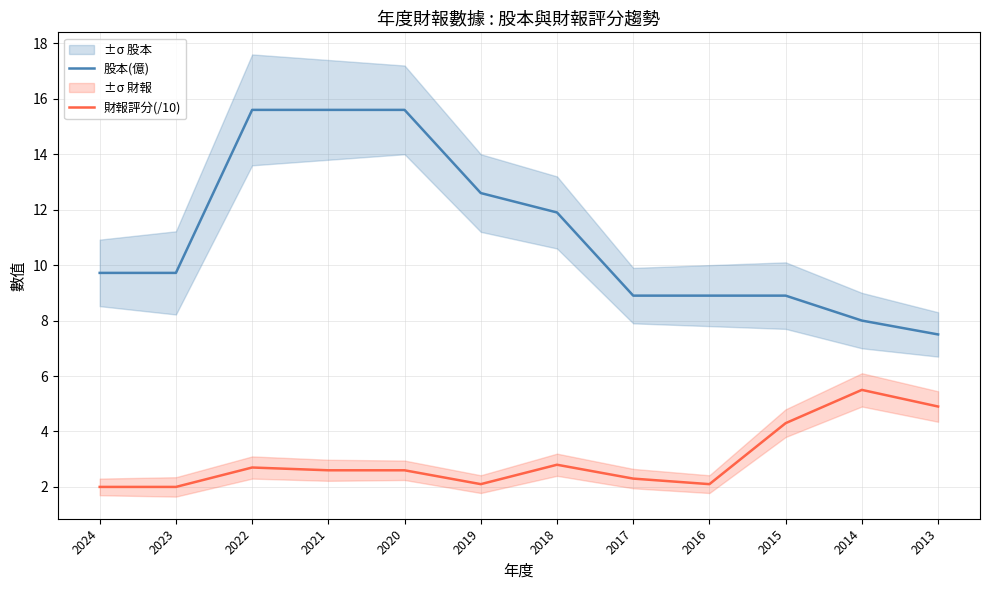

At how many categories does at least one series exceed 4?

12